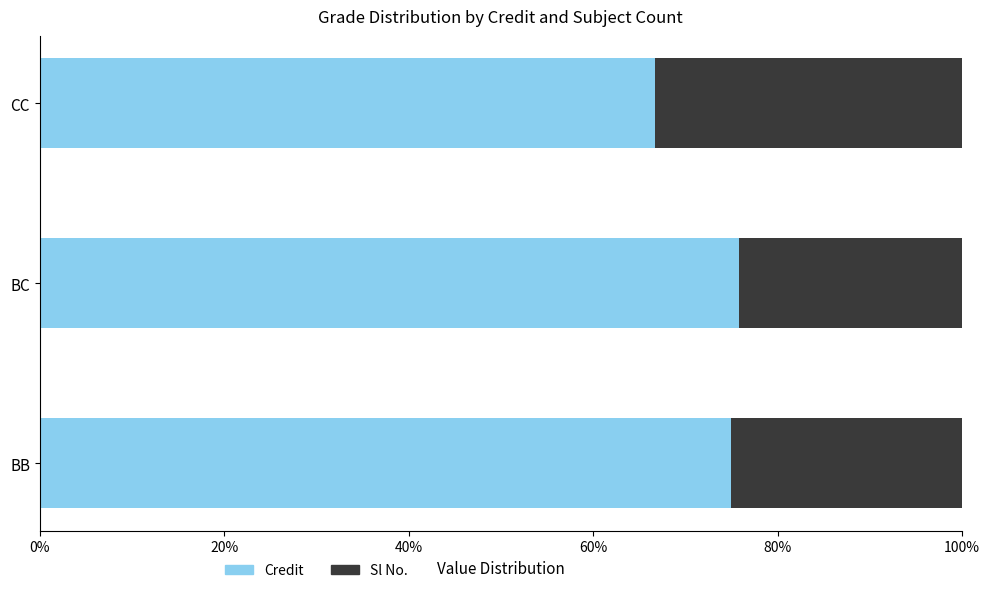

How many Sl No. values are between 0 and 1?

3